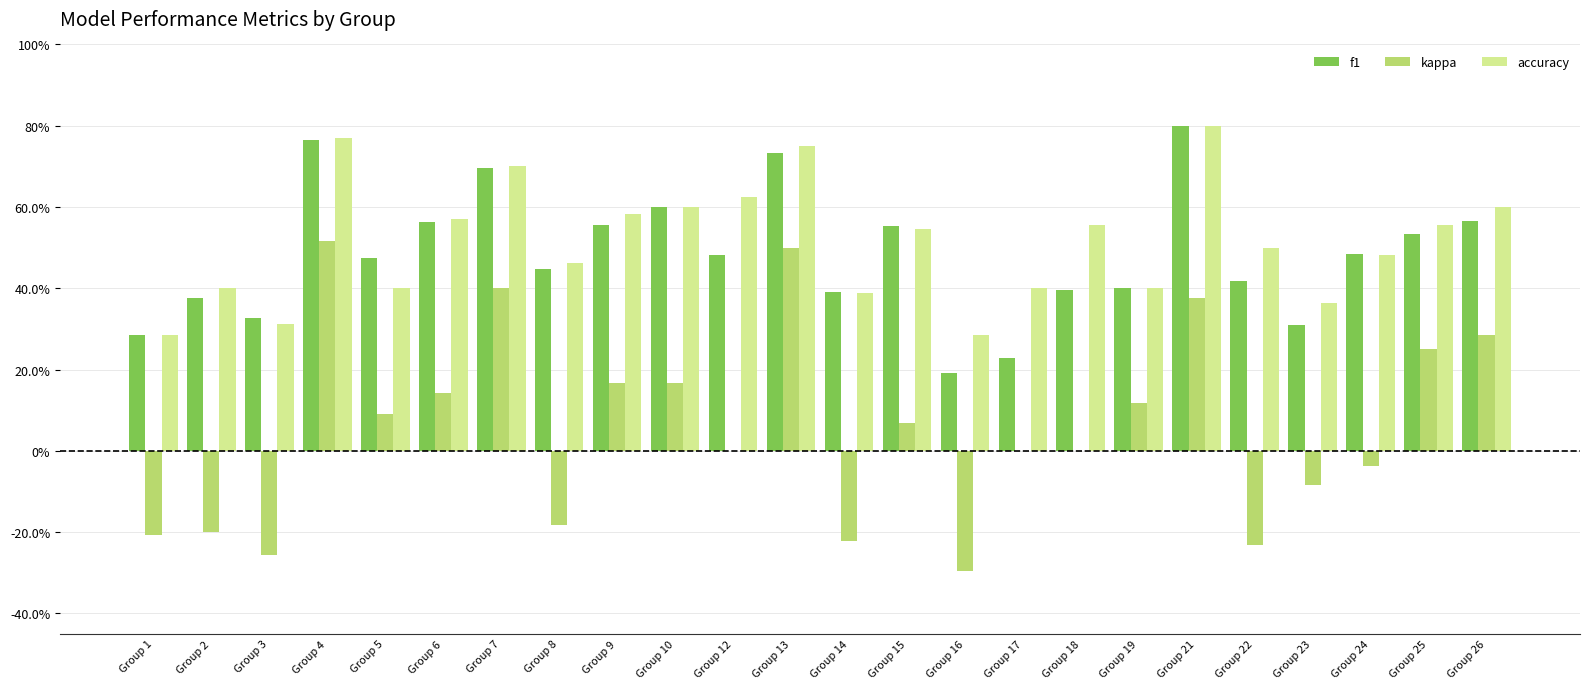

True or false: accuracy has a value of 0.6 at Group 24.

False